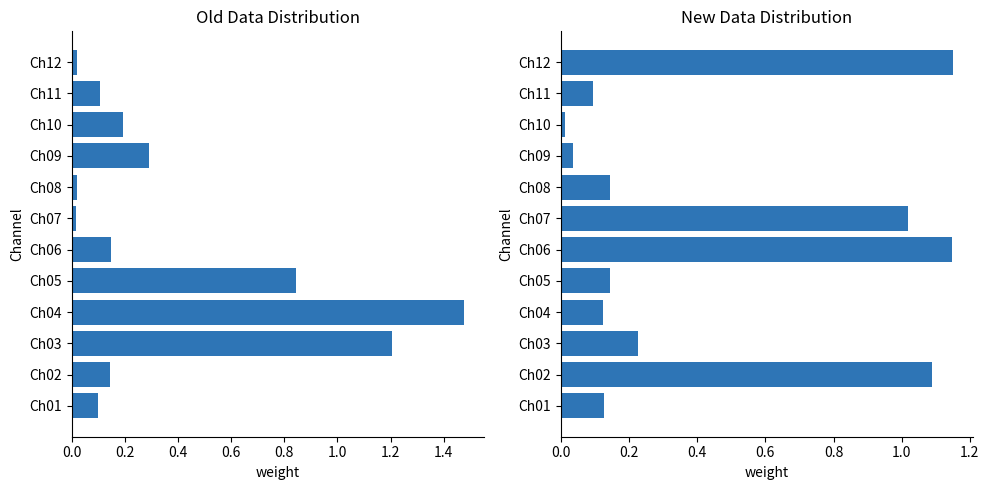

What is the value of the Ch12+Ch06+Ch02+Ch07 bar at the 8th from the left?

0.1